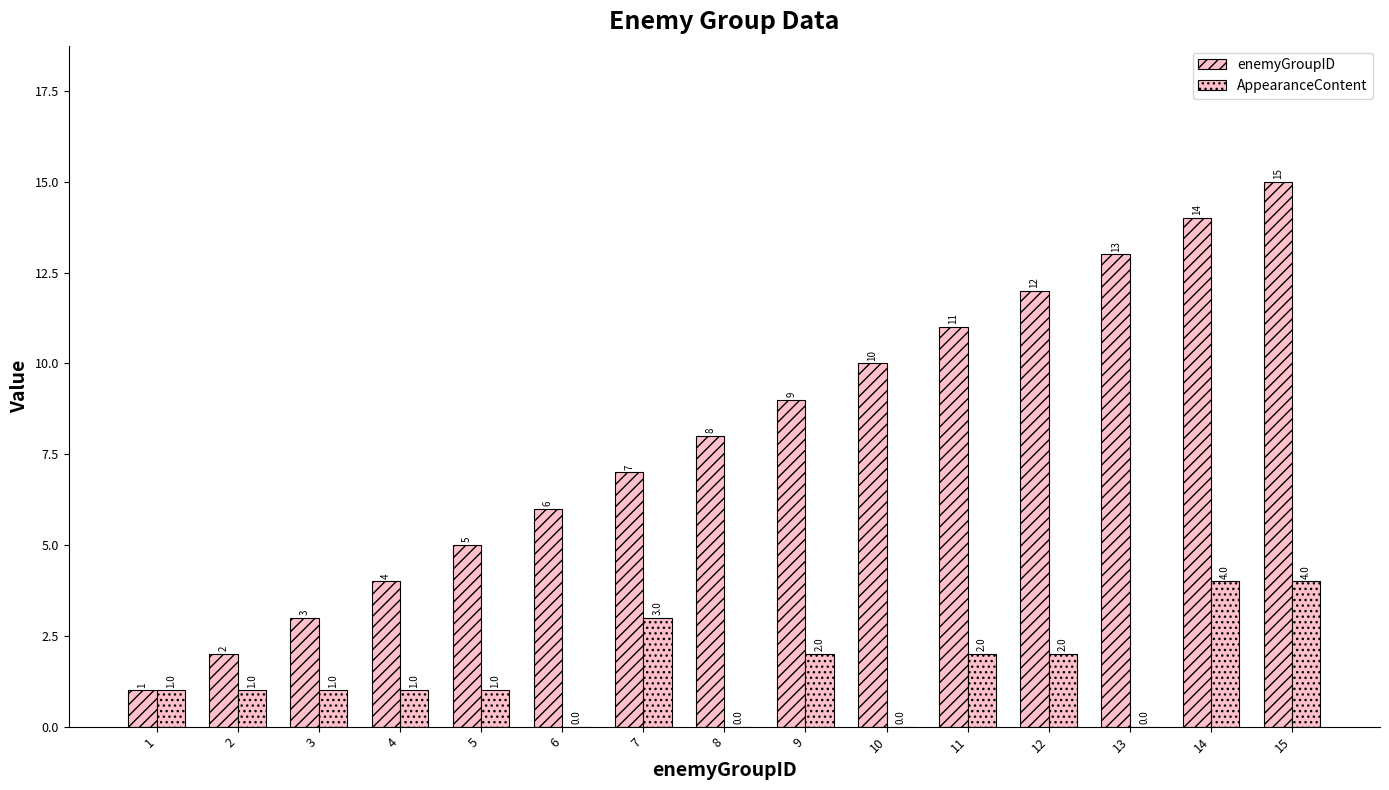

What is the value of the enemyGroupID bar at the 4th from the left?

4